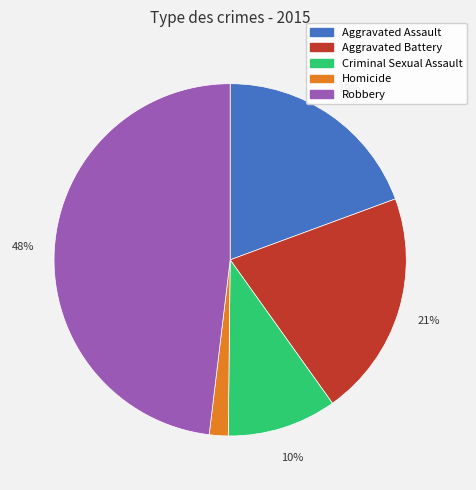

Rank the categories by value from highest to lowest.

Robbery, Aggravated Battery, Aggravated Assault, Criminal Sexual Assault, Homicide